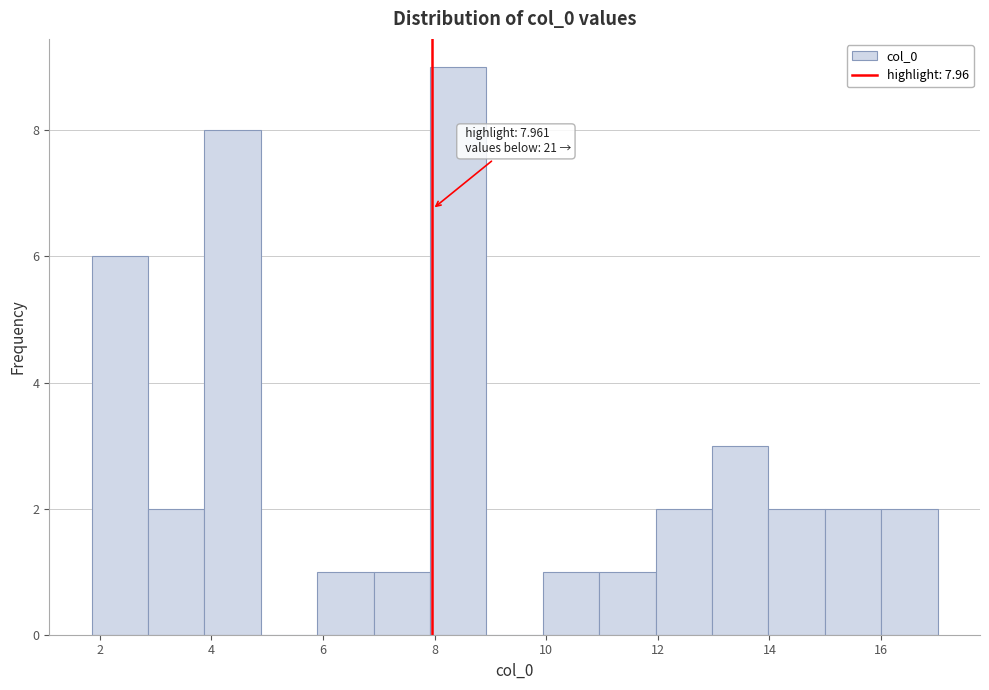

Over which range of the x-axis is the bar tallest?

8.0 to 9.0